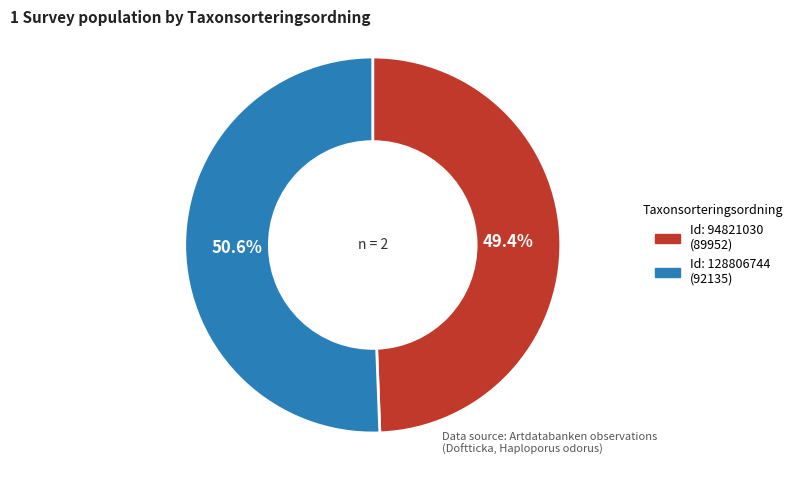

To the nearest percent, what is the difference between the largest and smallest slice percentages?

1%